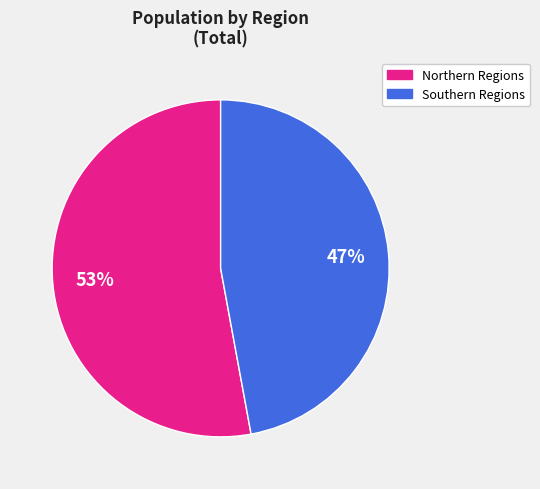

To the nearest percent, what is the average slice percentage?

50%